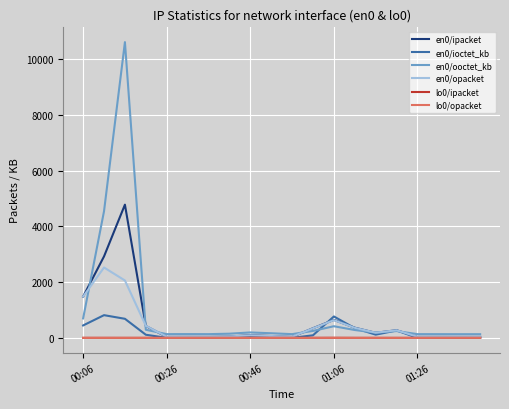

Does the chart display data point markers on the line(s)?

No